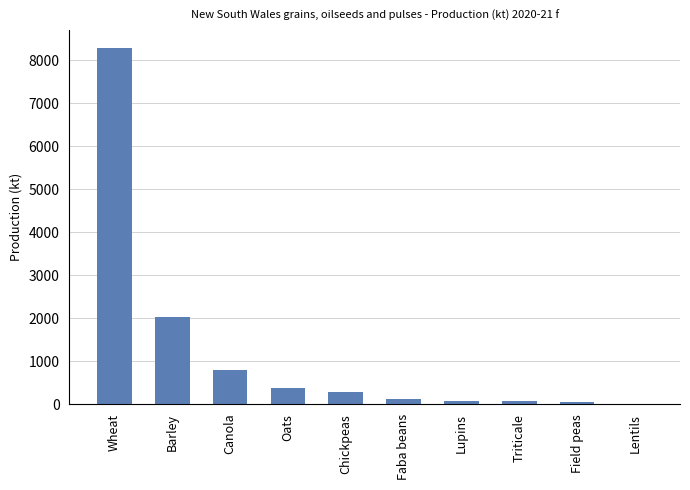

What is the greatest value displayed?

8288.0